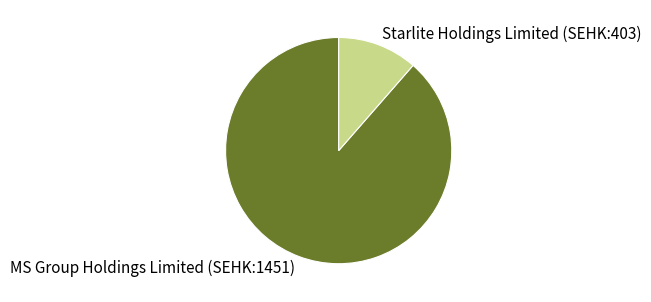

What is the largest slice in the pie chart?

MS Group Holdings Limited (SEHK:1451)